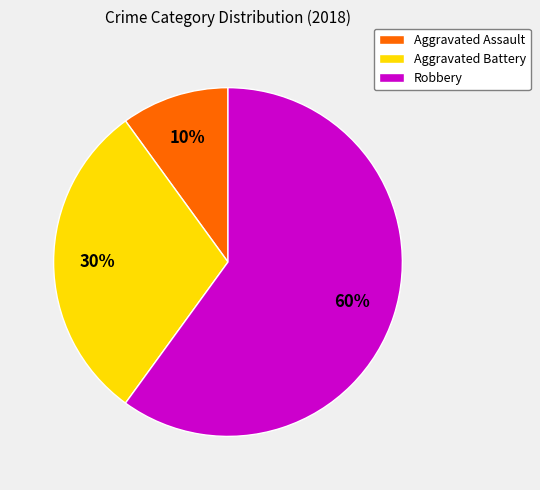

Which category accounts for the majority?

Robbery